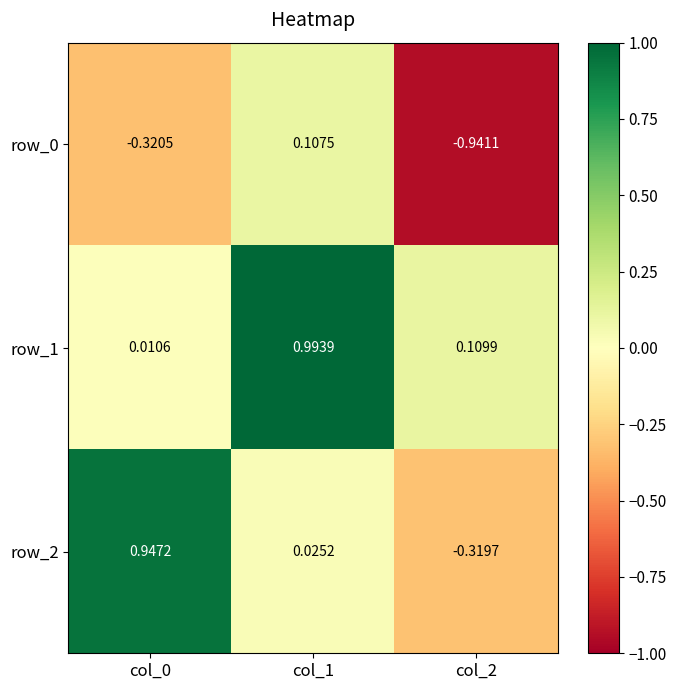

Is the value of row_1 at col_0 greater than the value of row_2 at col_1?

No